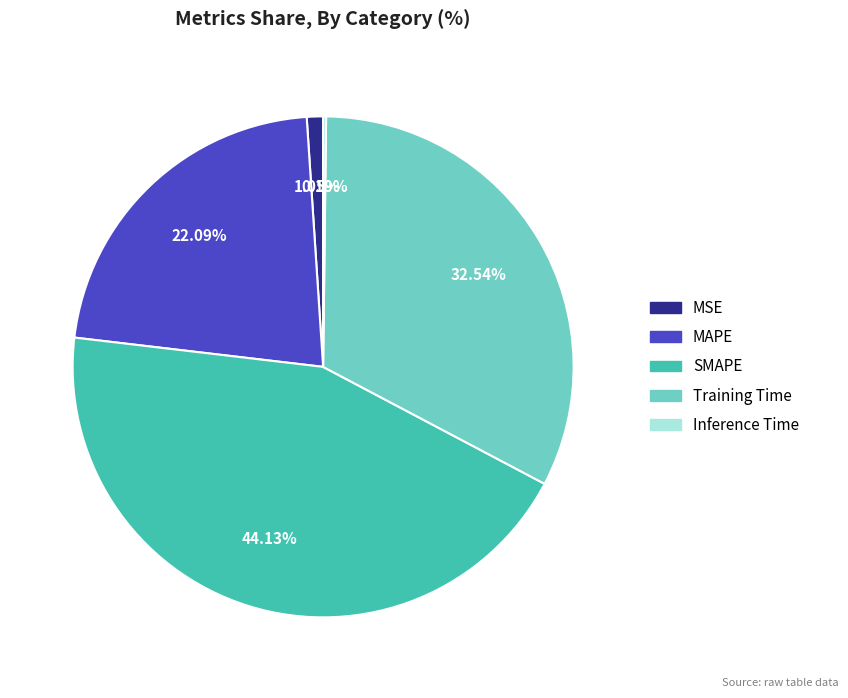

Do MAPE and SMAPE together represent more than half of the pie?

Yes